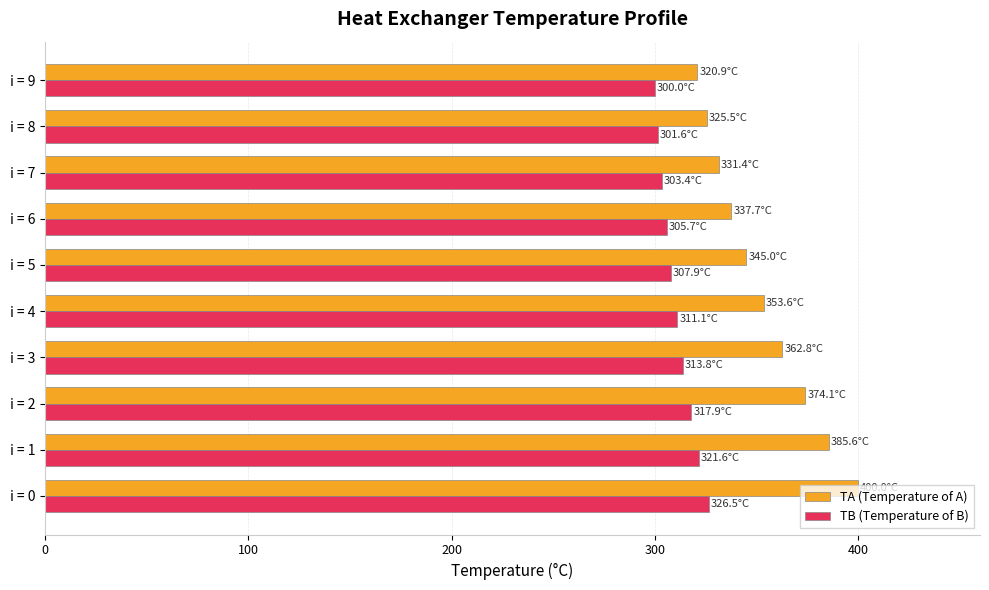

What is the total value across all series at i = 2?

691.9